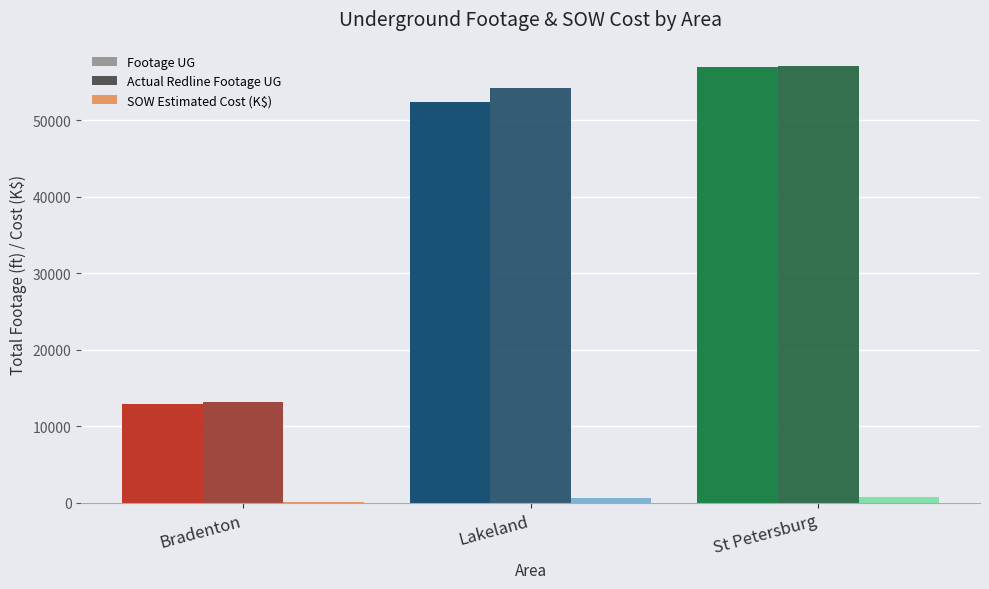

Which label corresponds to the largest value in the chart?

St Petersburg